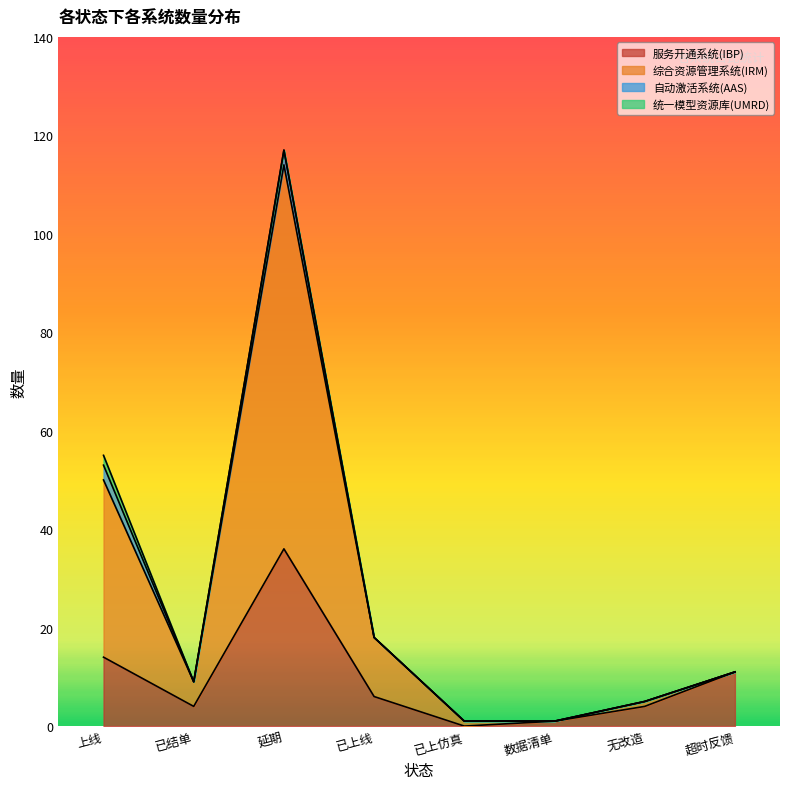

The 综合资源管理系统(IRM) series shows 5 at 无改造. True or false?

True